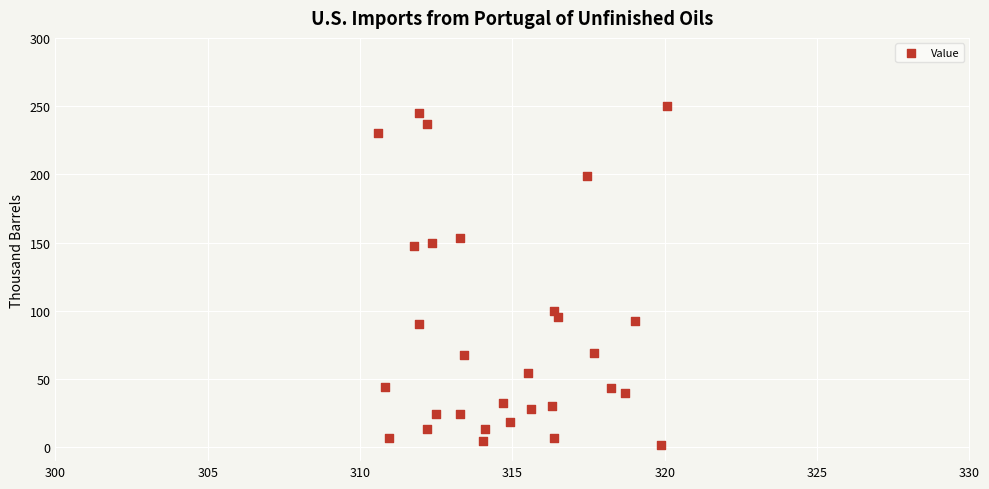

What is the range of X values (max minus min)?

9.5